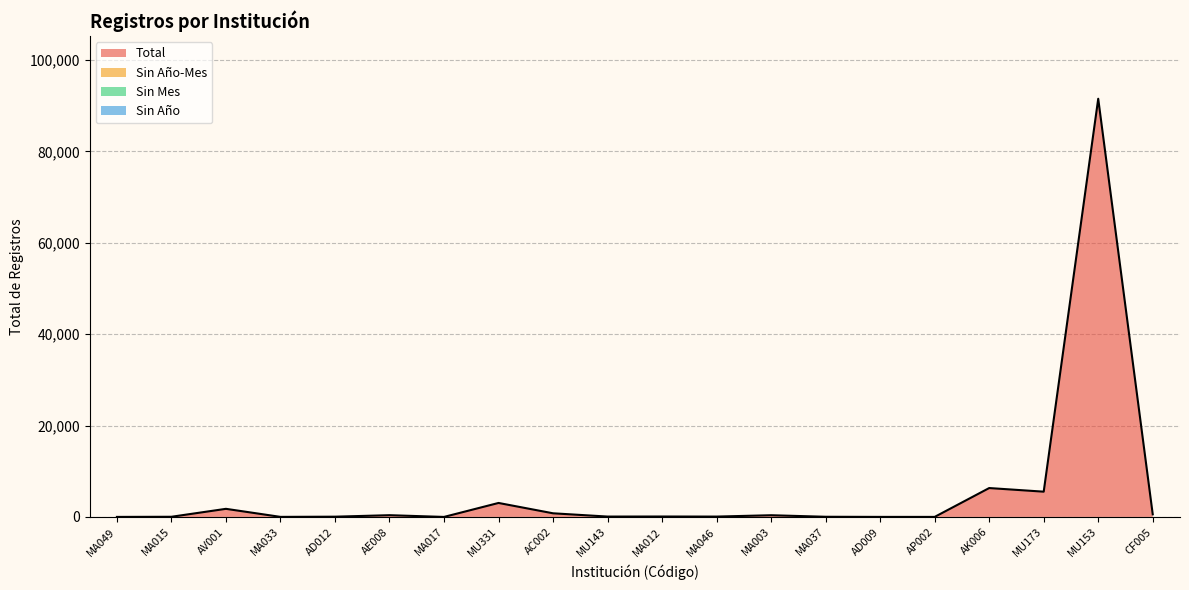

True or false: Sin Mes and Sin Año-Mes intersect in this chart.

False